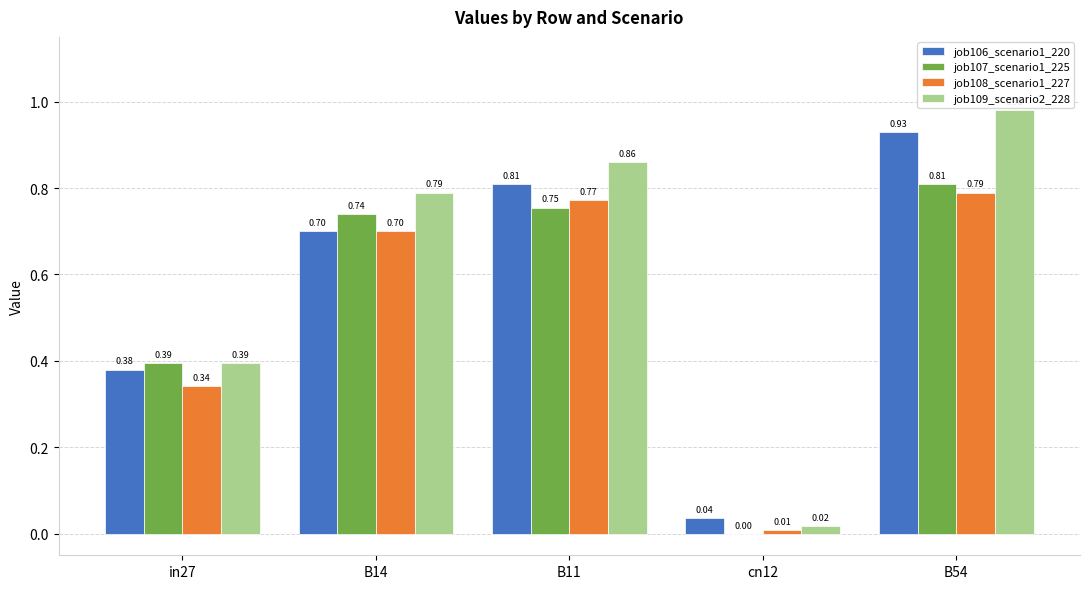

Is it true that job109_scenario2_228 equals 1.4 at B54?

False